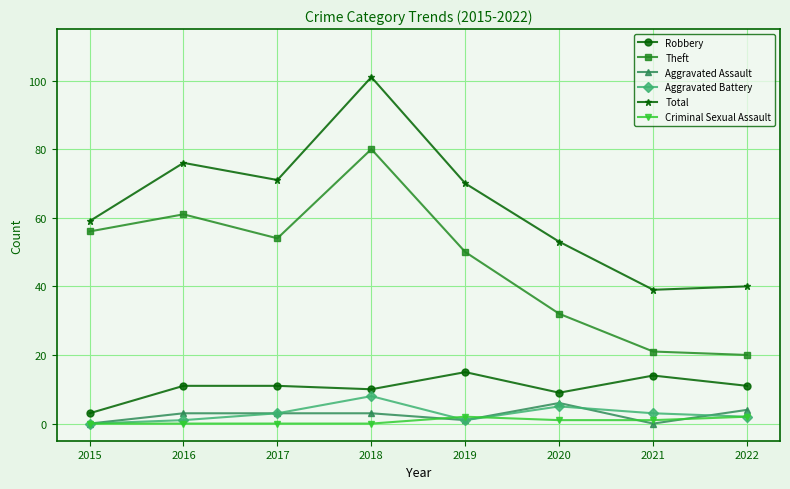

Reading left to right, transcribe all the data shown in this chart.

Robbery: 3	11	11	10	15	9	14	11
Theft: 56	61	54	80	50	32	21	20
Aggravated Assault: 0	3	3	3	1	6	0	4
Aggravated Battery: 0	1	3	8	1	5	3	2
Total: 59	76	71	101	70	53	39	40
Criminal Sexual Assault: 0	0	0	0	2	1	1	2